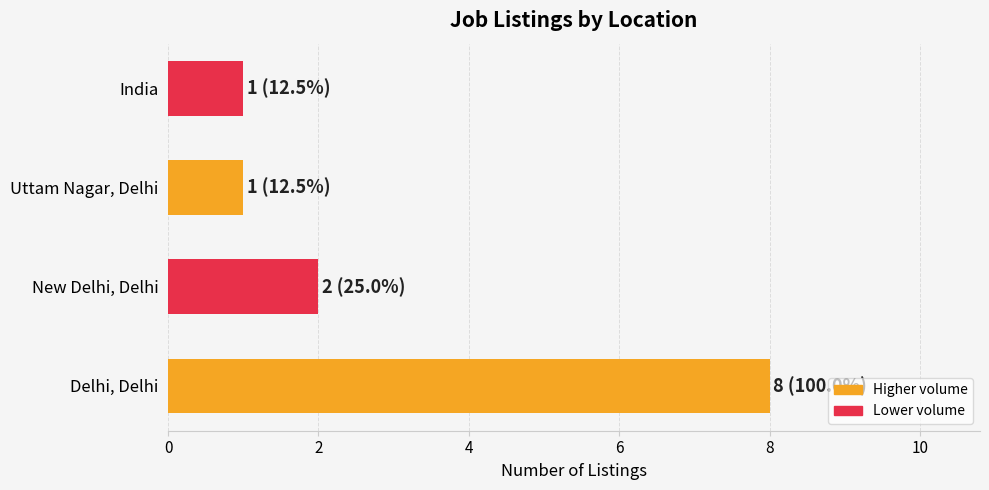

Count the values in the range 1 to 8.

4